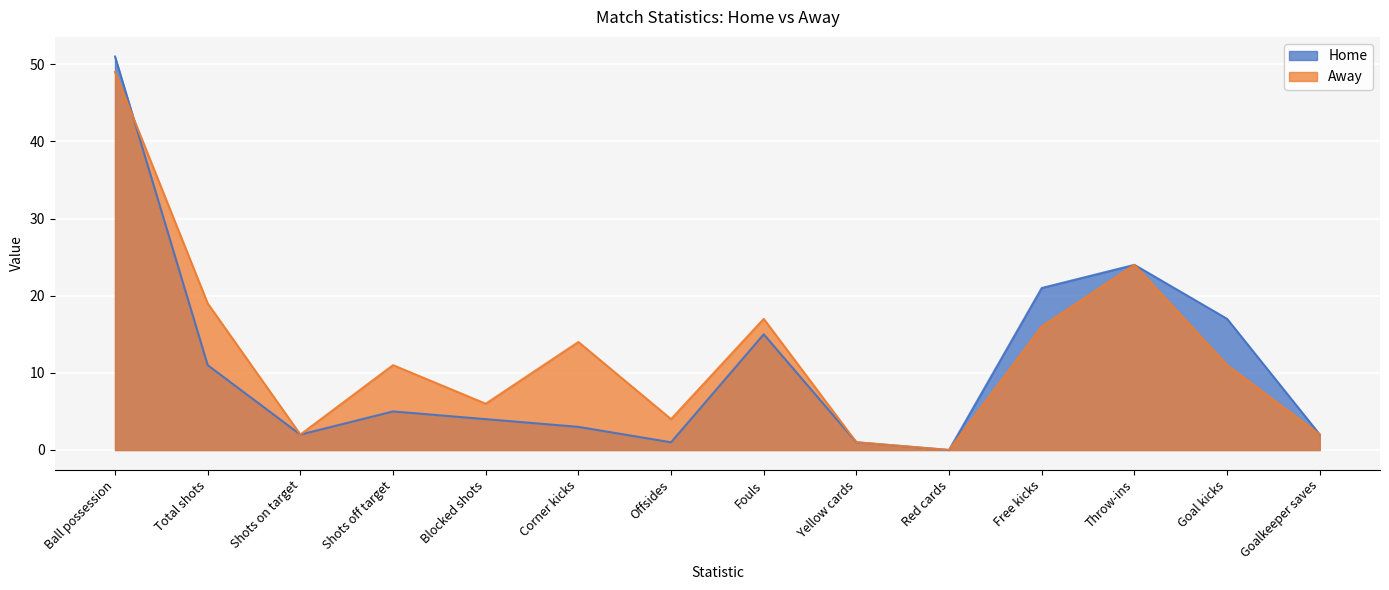

What is the label of the 11th point from the right?

Shots off target